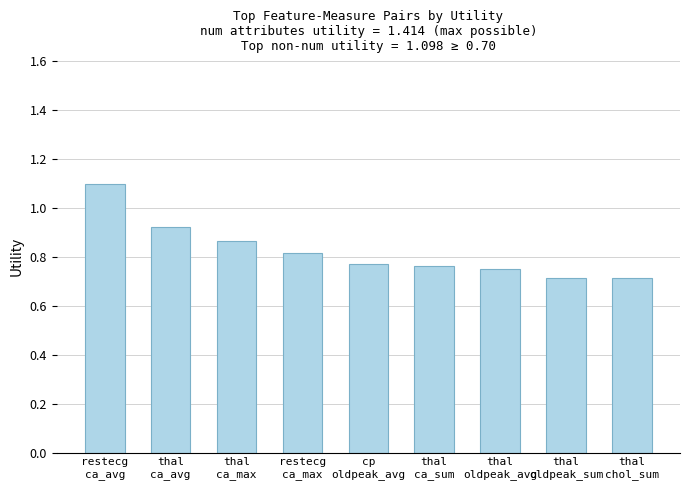

What is the greatest value displayed?

1.1